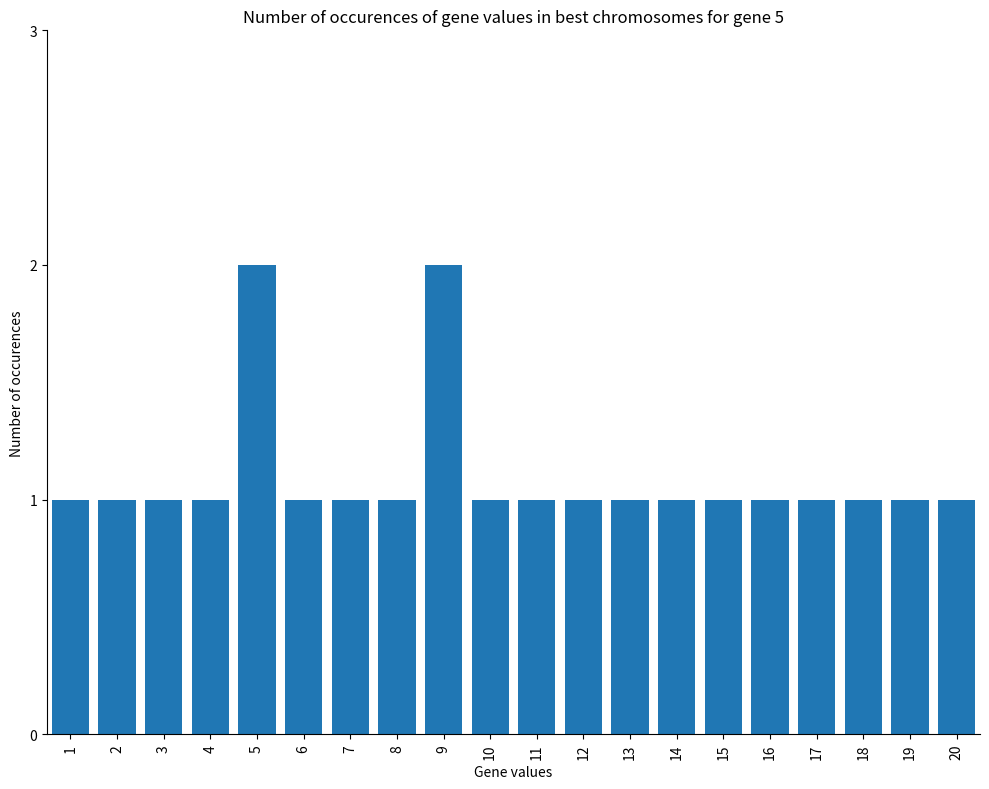

Reading right to left, extract all data points from this chart.

20=1	19=1	18=1	17=1	16=1	15=1	14=1	13=1	12=1	11=1	10=1	9=2	8=1	7=1	6=1	5=2	4=1	3=1	2=1	1=1